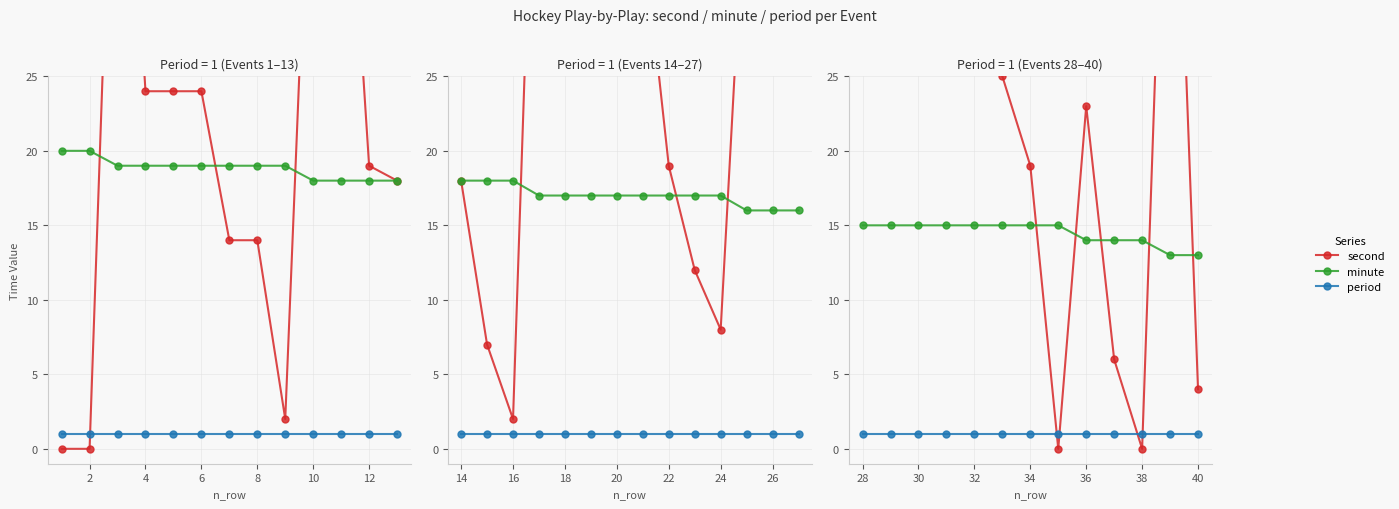

List the series in order of their peak value, highest first.

second, minute, period